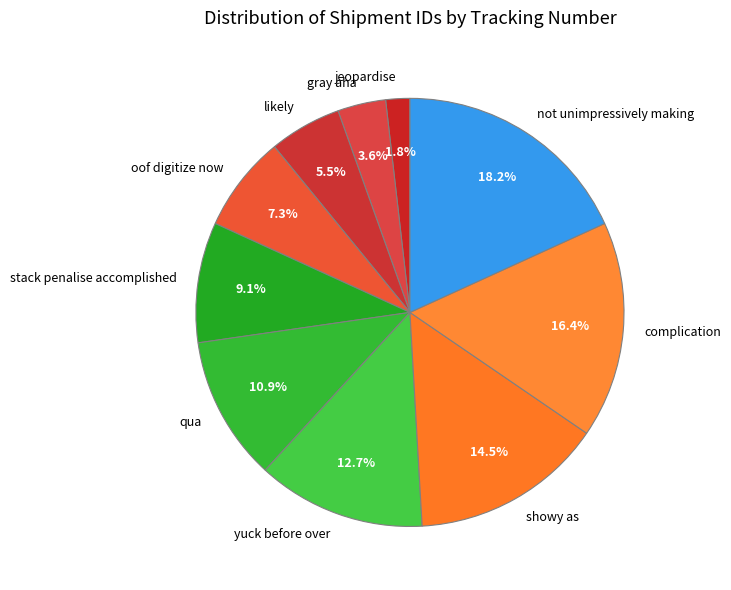

How many slices are in this pie chart?

10